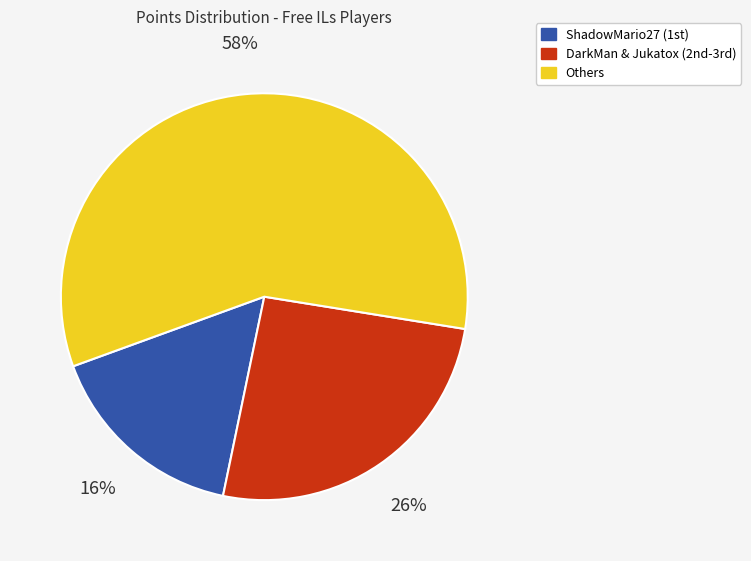

How many segments does this pie chart have?

3